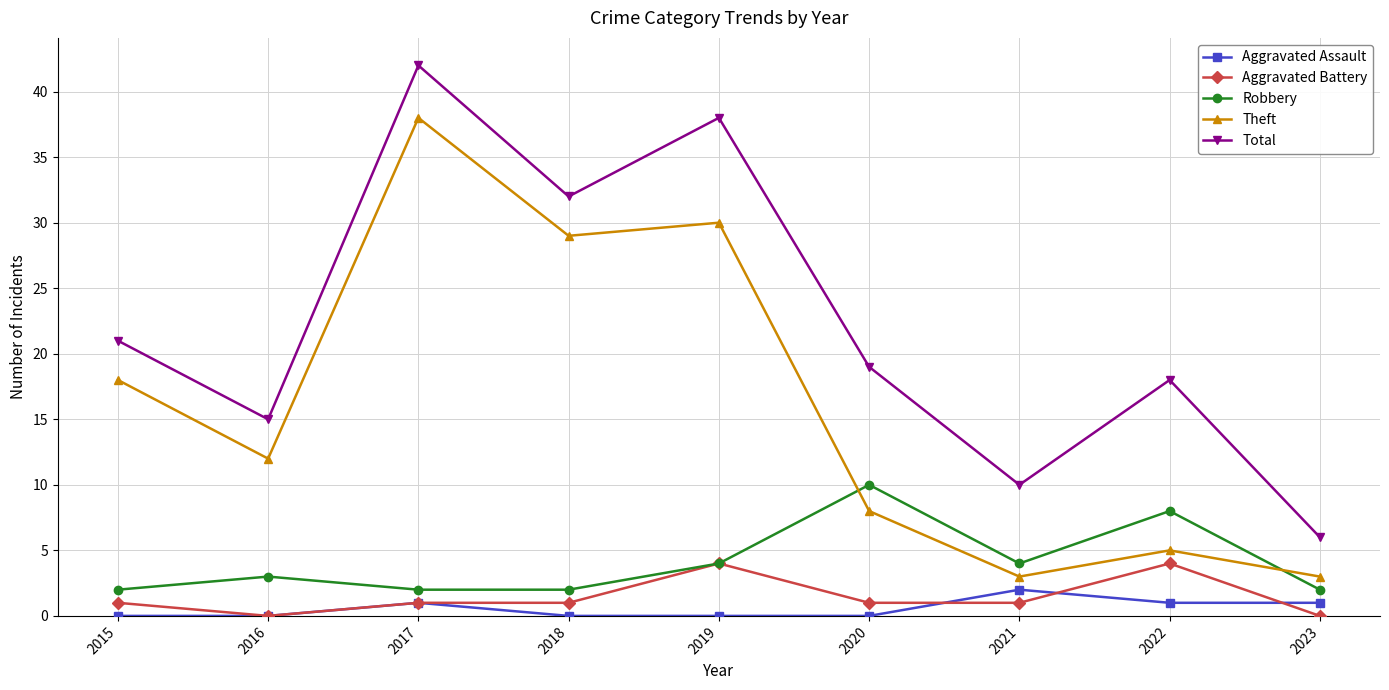

In Theft, how many points are higher than both neighbors (excluding endpoints)?

3